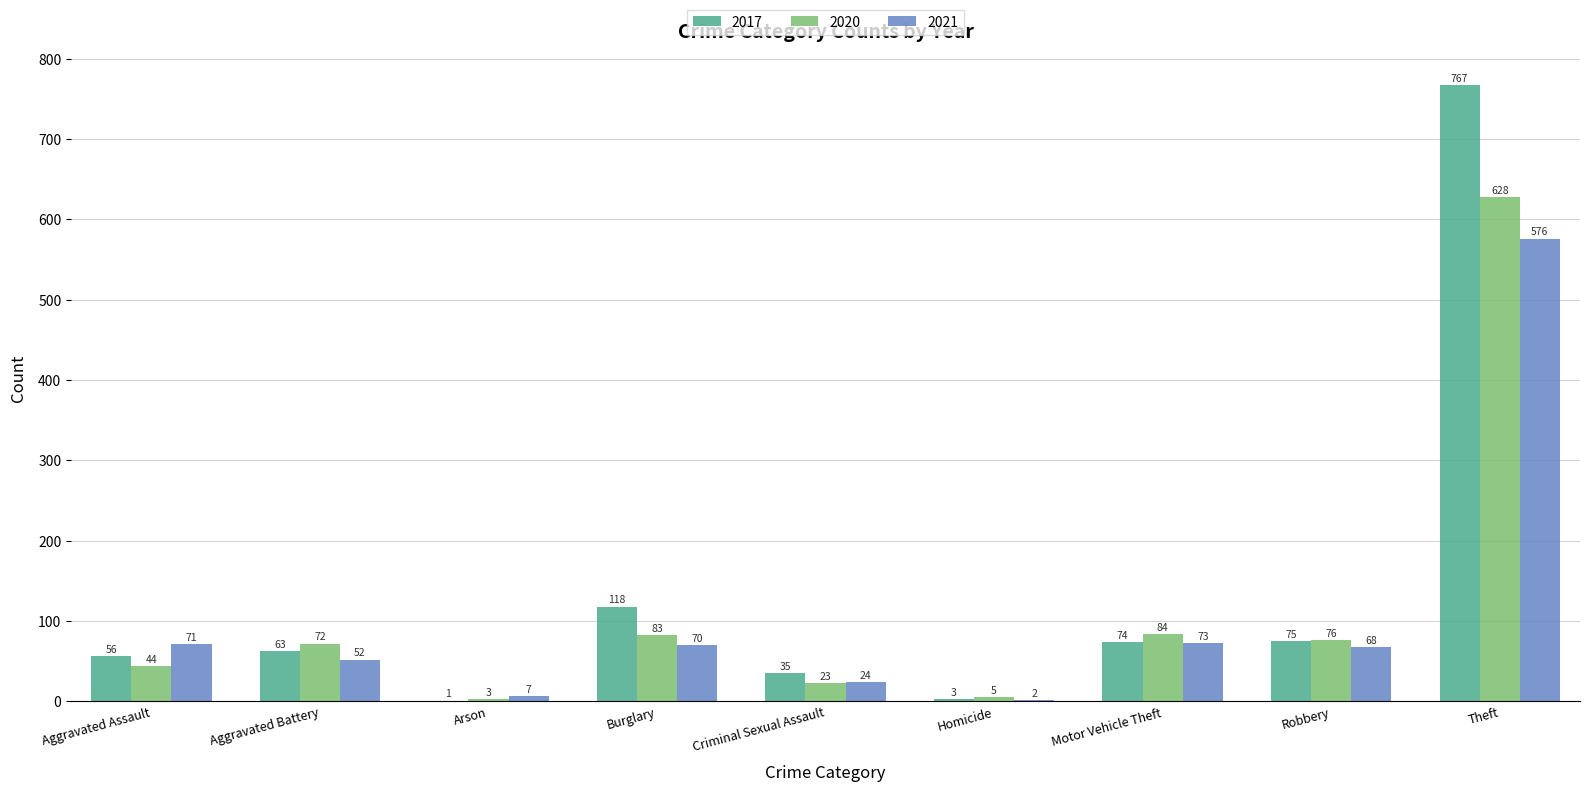

Which series has the largest total across all categories?

2017